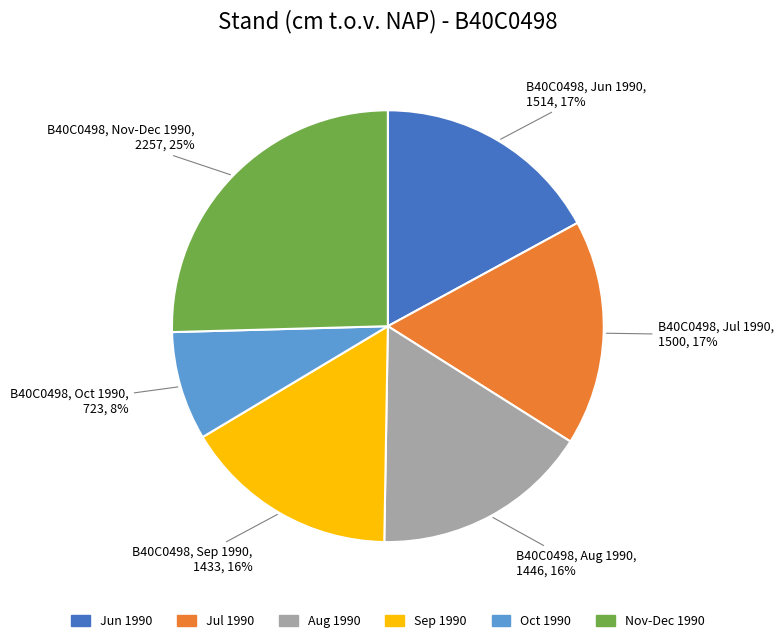

Which has a higher value, Sep 1990 or Oct 1990?

Sep 1990